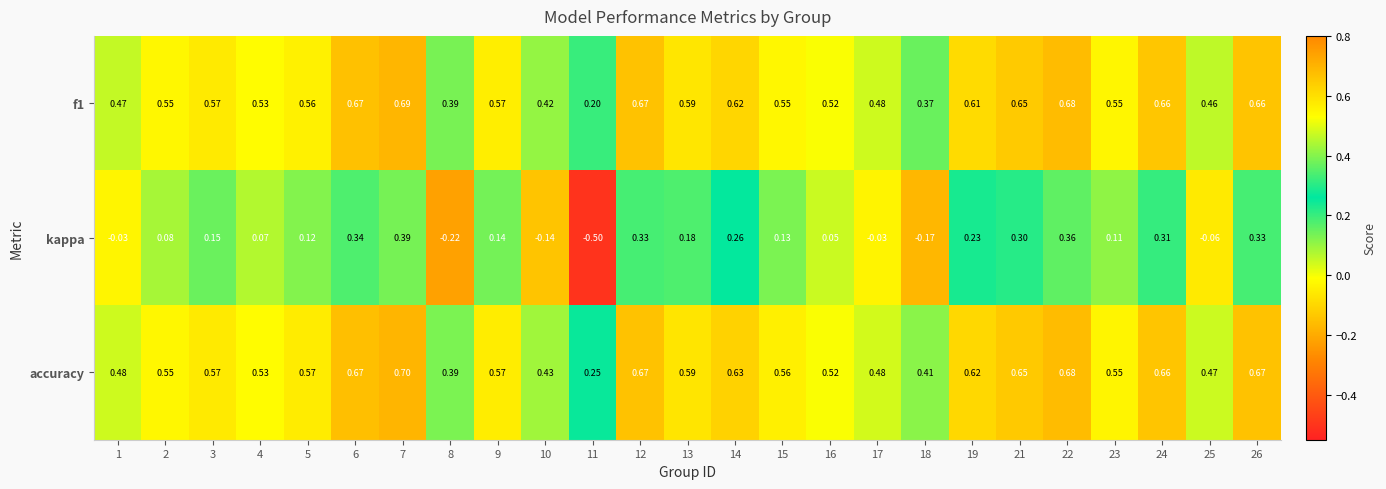

Which series changed the most between 16 and 23?

kappa